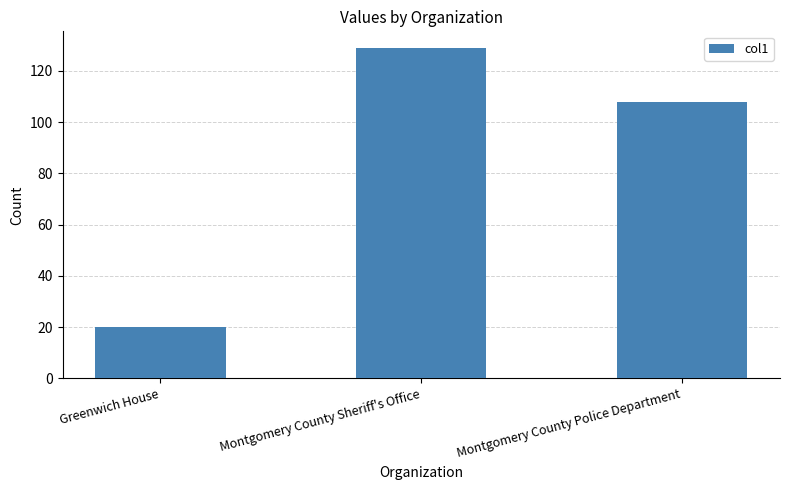

Rank the categories by value from lowest to highest.

Greenwich House, Montgomery County Police Department, Montgomery County Sheriff's Office